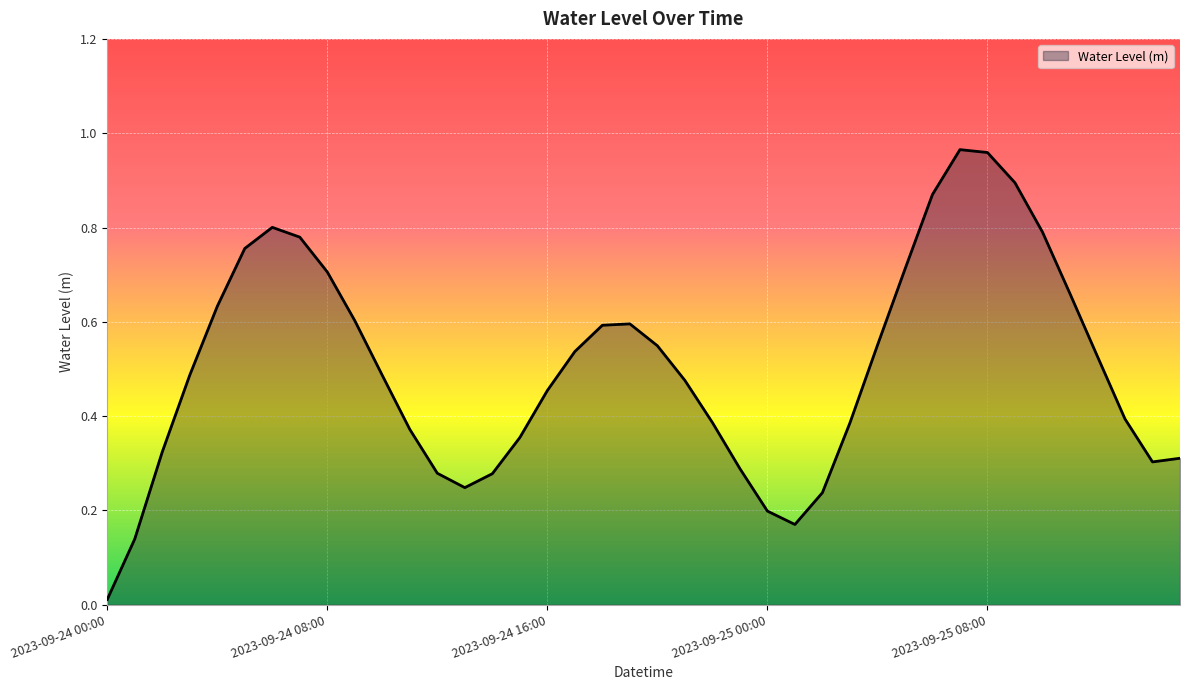

What is the value of the 13th point from the left?

0.3